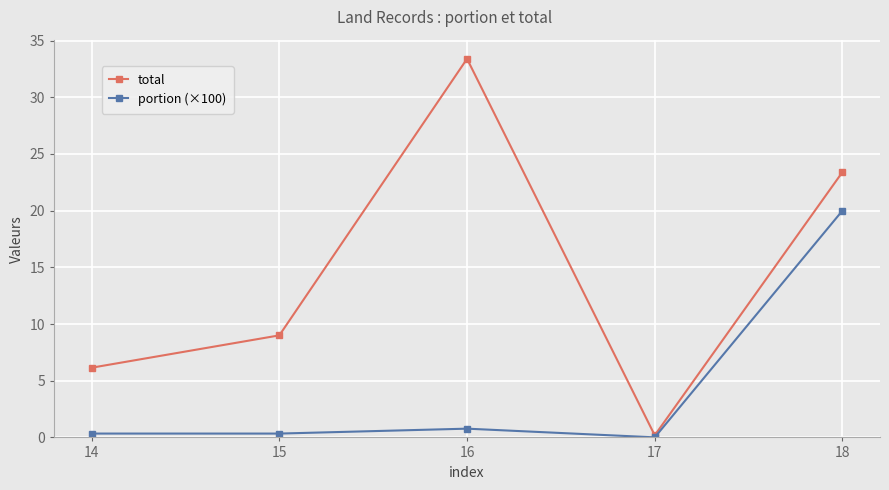

At how many categories does at least one series exceed 18?

2